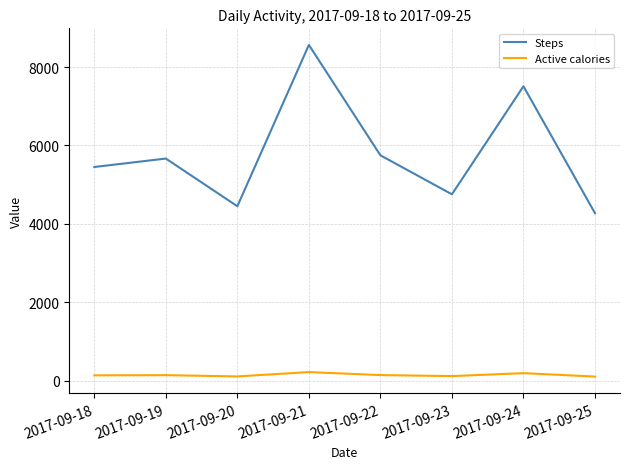

How many distinct data groups are displayed?

2